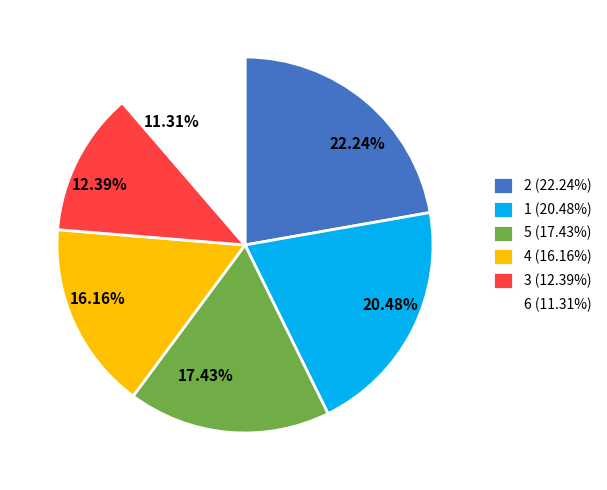

Is 22.24% the majority of the pie?

No